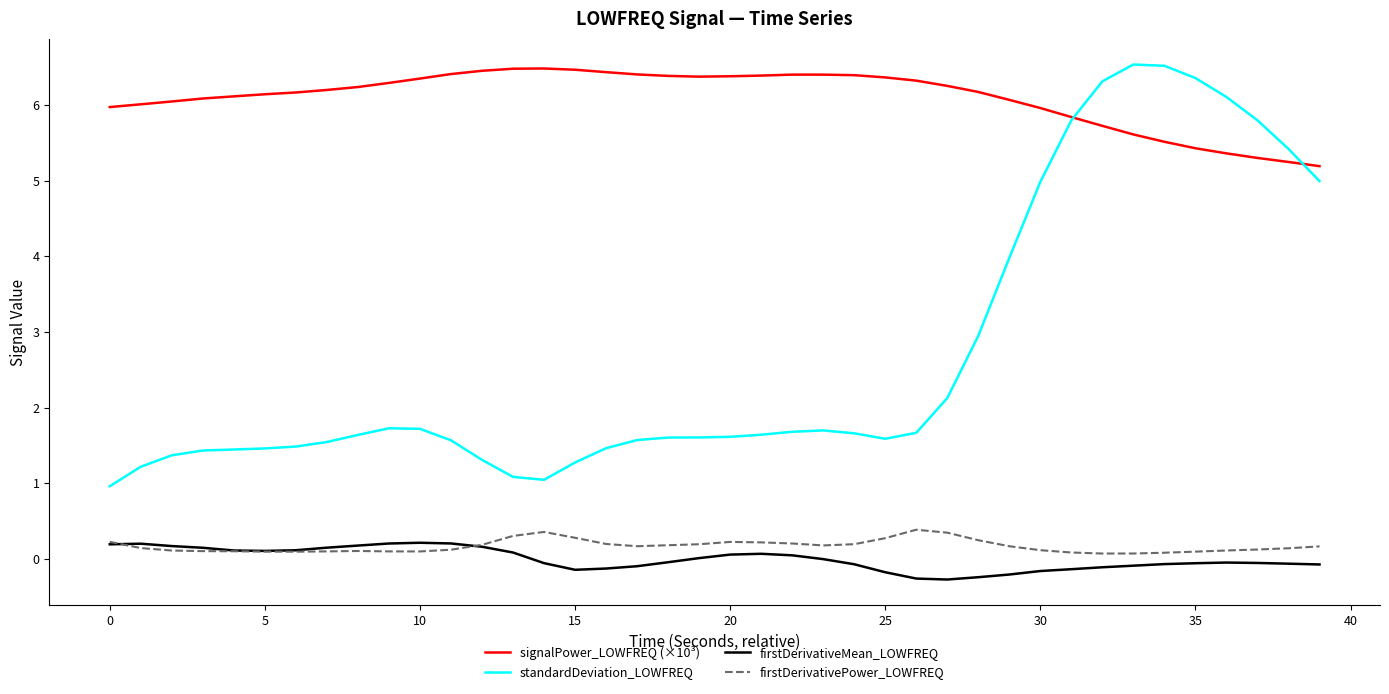

True or false: firstDerivativePower_LOWFREQ and standardDeviation_LOWFREQ intersect in this chart.

False